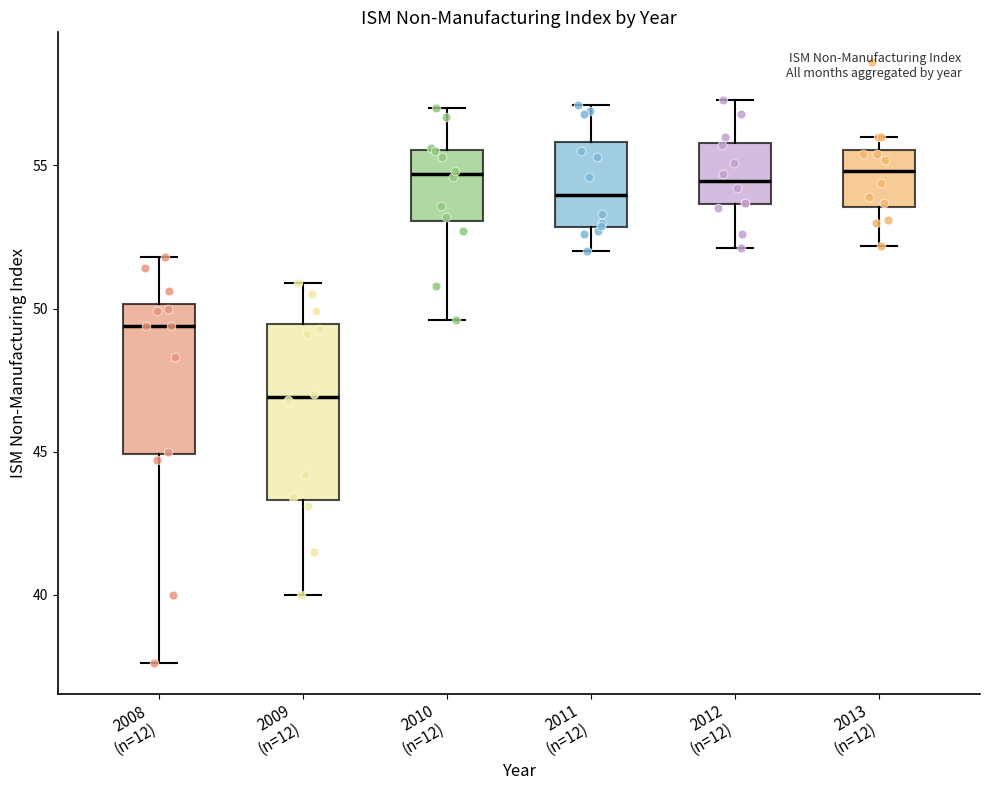

Where does the upper whisker of the box for 2012 (n=12) end on the y-axis? The values are not printed on the chart, so give them approximately, as read against the axis.

57.5